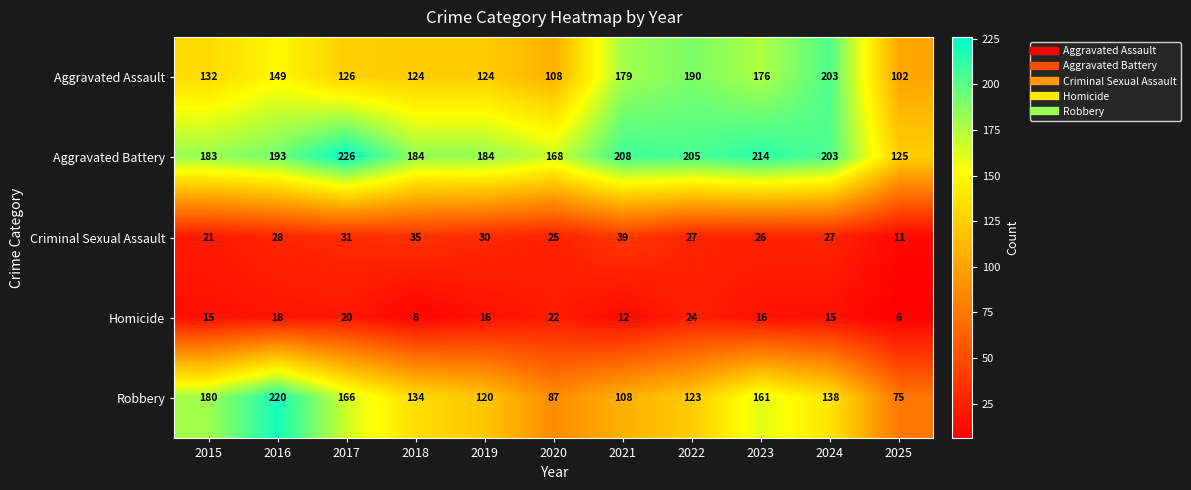

Which series has the largest total across all categories?

Aggravated Battery